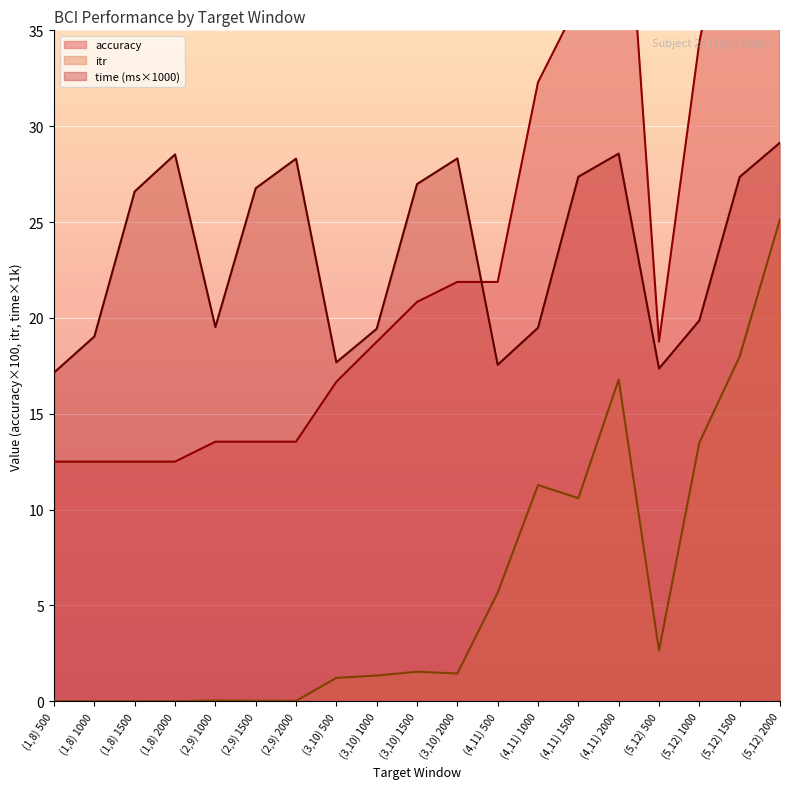

Where does the time series first go above 26?

(1,8) 1500